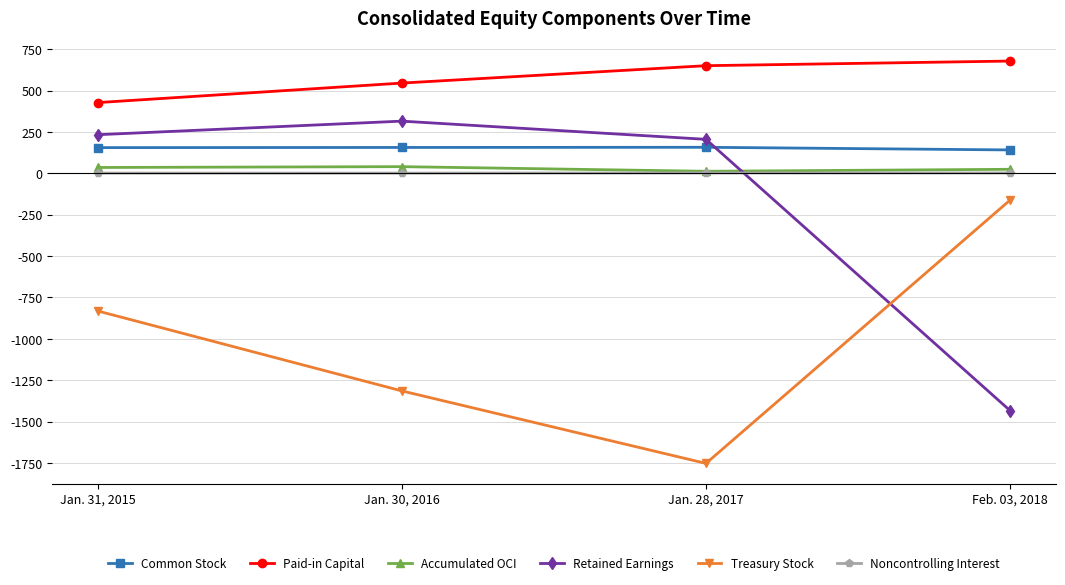

Which series ends up on top after the final intersection of Noncontrolling Interest and Retained Earnings?

Noncontrolling Interest